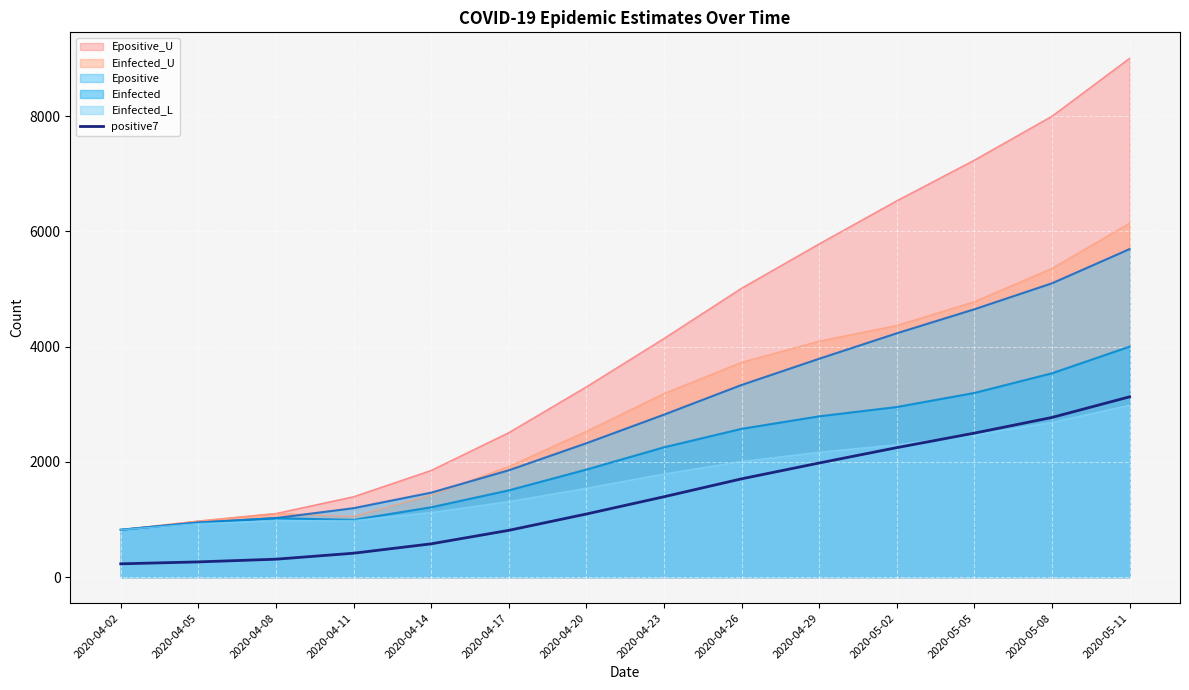

What is the difference between the values at 2020-05-05 and 2020-04-02?

2267.9